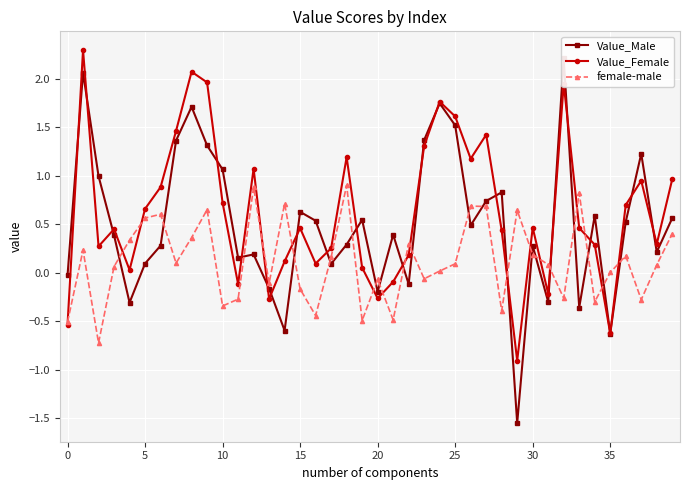

Between 32 and 29, which is larger?

32